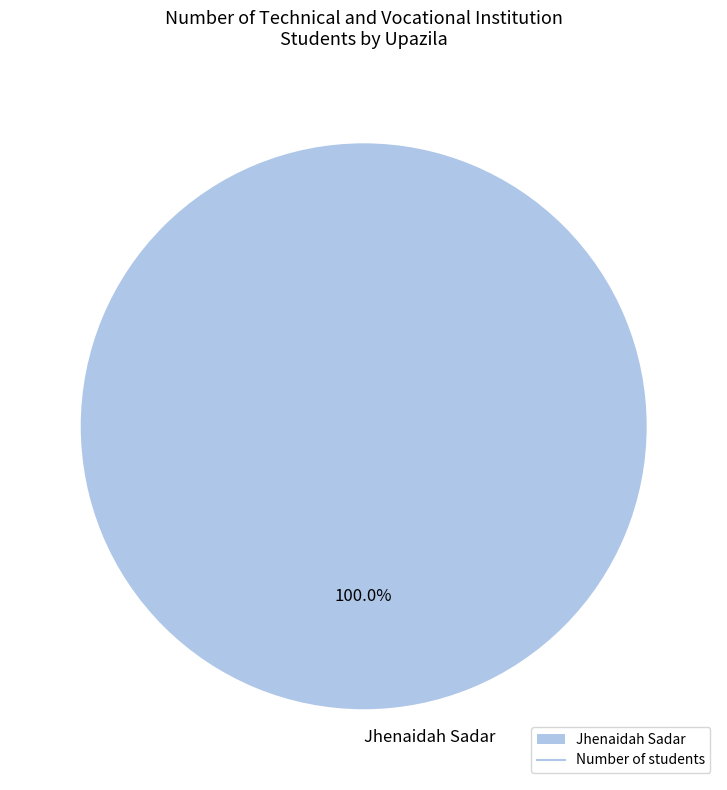

Which slice represents more than half of the pie?

Jhenaidah Sadar